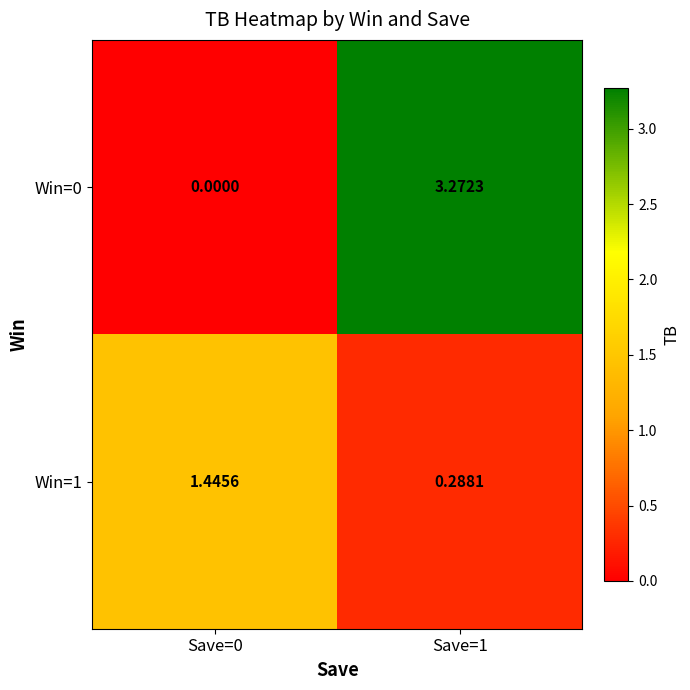

At which category does the chart reach its peak across all series?

Save=1